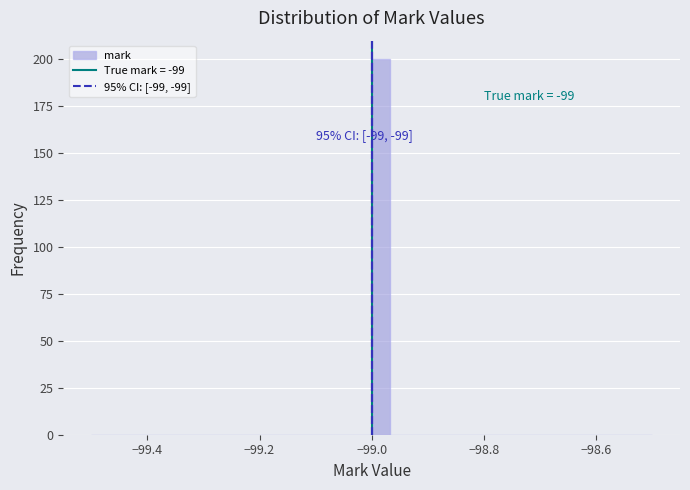

Read against the x-axis, roughly where is the centre of the tallest bar?

-98.98